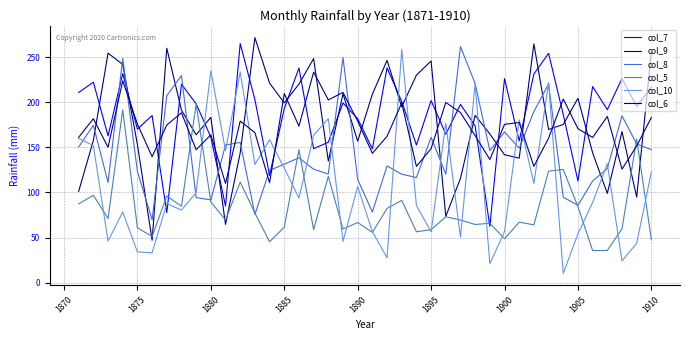

Reading right to left, what are all the values shown in this chart?

col_7: 216.7	195.2	226.2	191.7	217.3	112.7	186.2	254.1	231.2	157.0	226.0	62.4	173.6	197.5	164.5	201.8	152.5	200.8	238.0	148.2	181.7	199.1	155.6	148.5	237.9	192.8	118.9	202.9	264.9	84.9	161.2	198.1	219.9	77.7	185.2	170.1	231.7	162.6	222.2	210.7
col_9: 255.6	94.9	167.4	98.9	143.9	204.3	175.3	169.7	264.5	138.0	141.7	164.8	185.4	115.6	73.5	245.6	229.9	194.9	246.3	208.8	156.7	209.3	134.8	248.3	220.0	199.2	221.1	271.5	143.8	64.6	183.2	163.9	191.1	259.7	47.0	153.0	241.8	254.3	157.6	101.2
col_8: 147.4	153.6	184.9	126.5	112.7	85.8	94.6	220.2	189.5	149.1	167.0	146.3	220.5	261.5	120.1	161.1	116.5	120.2	129.4	78.3	114.3	249.5	120.4	125.7	138.3	131.3	124.4	75.6	155.4	152.5	91.7	94.3	229.5	207.2	69.7	123.2	248.4	111.0	174.4	150.4
col_5: 47.6	159.0	59.7	35.7	35.6	84.2	125.4	123.6	64.1	67.0	48.7	65.8	64.5	69.4	73.0	58.7	56.4	91.2	82.3	55.7	66.7	59.4	117.8	58.9	147.3	61.5	45.4	77.2	111.5	69.5	89.4	197.8	84.7	96.0	51.2	60.8	191.5	71.1	96.8	87.3
col_10: 122.6	43.7	24.1	131.8	88.8	54.2	10.3	221.6	109.9	180.5	56.5	21.1	220.5	50.6	176.6	56.4	85.5	258.6	27.5	56.7	106.4	45.8	181.7	163.3	93.7	127.0	158.5	130.9	233.7	146.4	234.8	99.9	80.5	87.5	33.1	34.1	78.3	46.1	151.9	159.8
col_6: 183.0	151.5	125.8	184.2	160.9	170.6	203.5	160.1	128.9	177.5	175.4	136.5	162.8	188.5	199.7	148.5	128.8	199.1	162.2	143.3	179.0	210.8	202.5	233.3	173.4	209.6	110.7	166.3	179.0	110.0	163.7	147.3	188.2	174.7	139.6	175.7	223.6	150.0	181.7	161.1